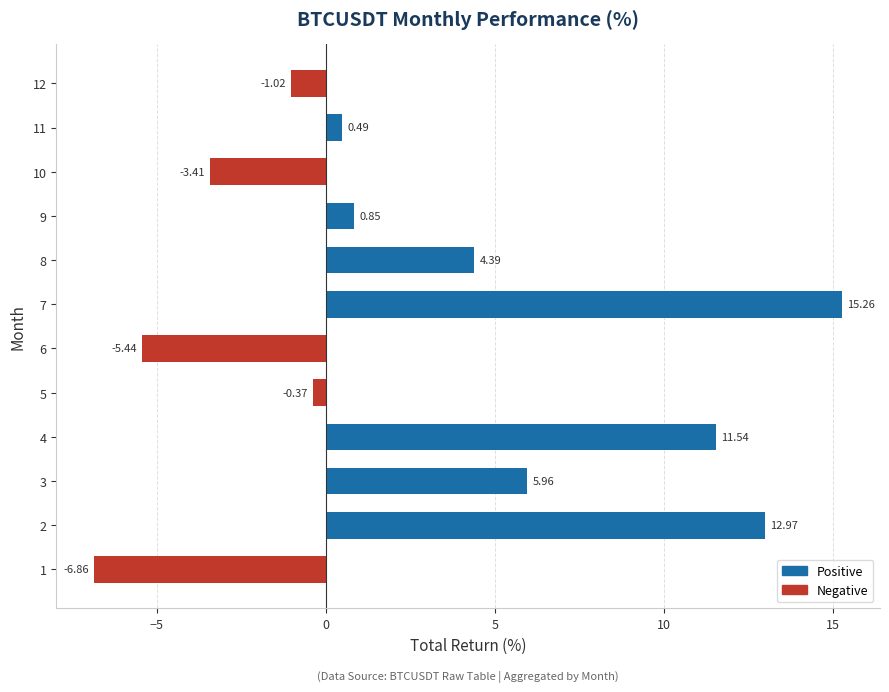

How many data points are above 0?

7